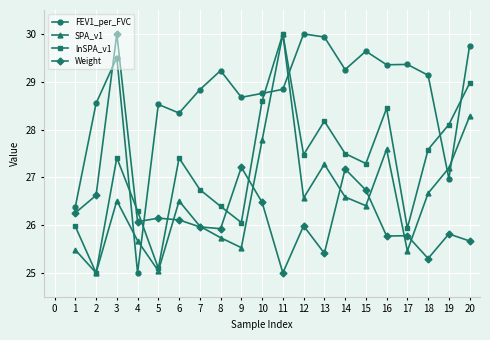

What is the difference between the highest and lowest values at 7?

2.9